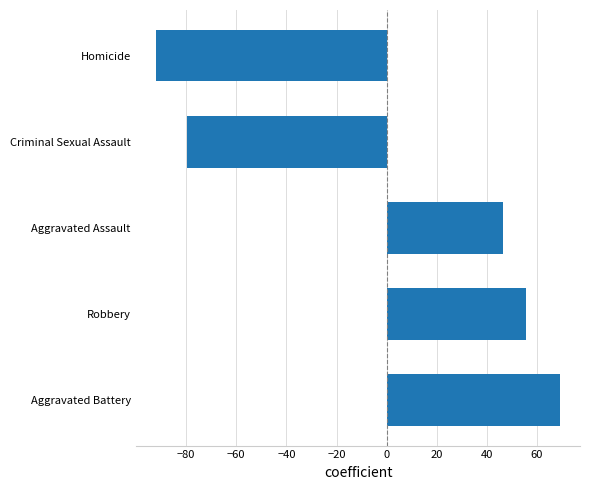

Reading top to bottom, what are all the values shown in this chart?

Homicide=-91.8	Criminal Sexual Assault=-79.5	Aggravated Assault=46.5	Robbery=55.6	Aggravated Battery=69.1